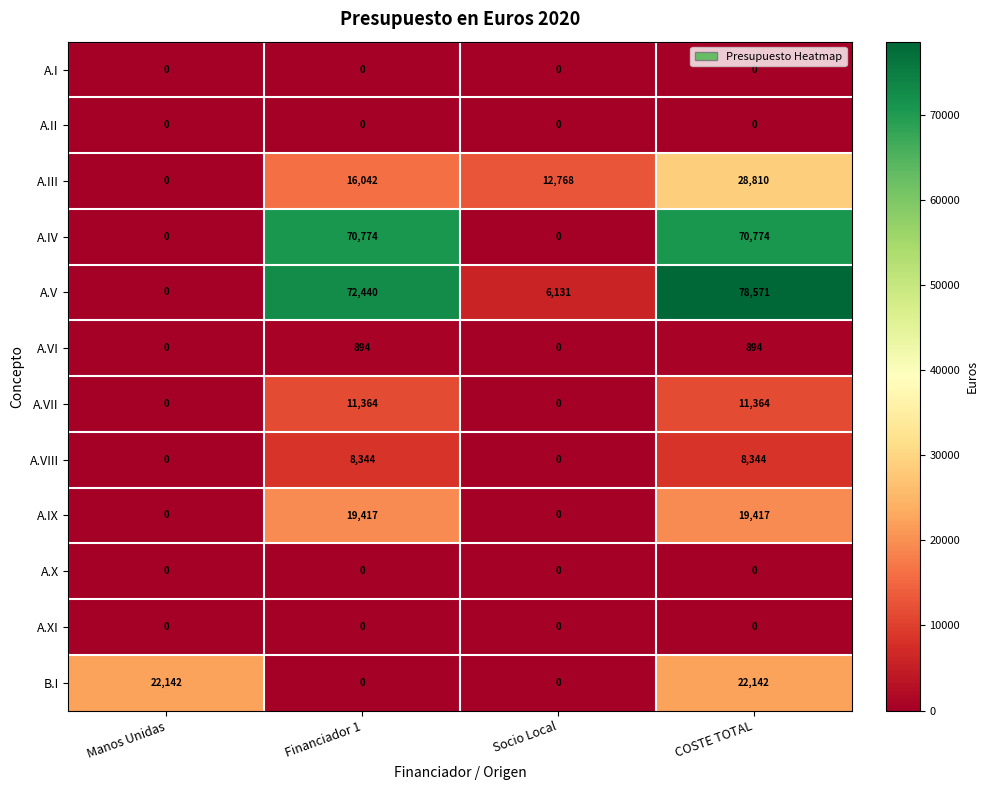

Is it true that A.IV equals -42957 at Manos Unidas?

False